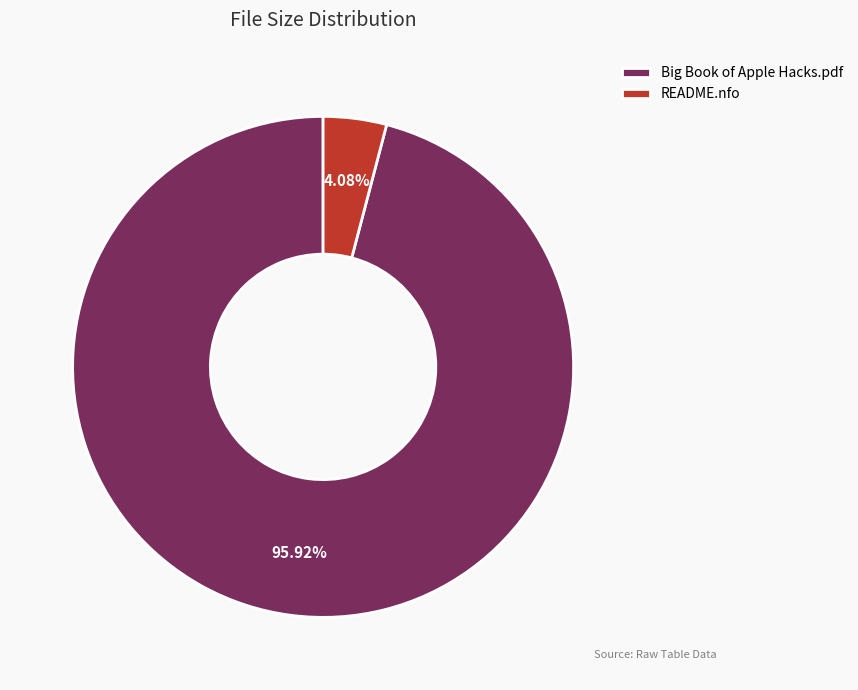

To the nearest percent, what is the difference between the README.nfo and Big Book of Apple Hacks.pdf slice percentages?

92%